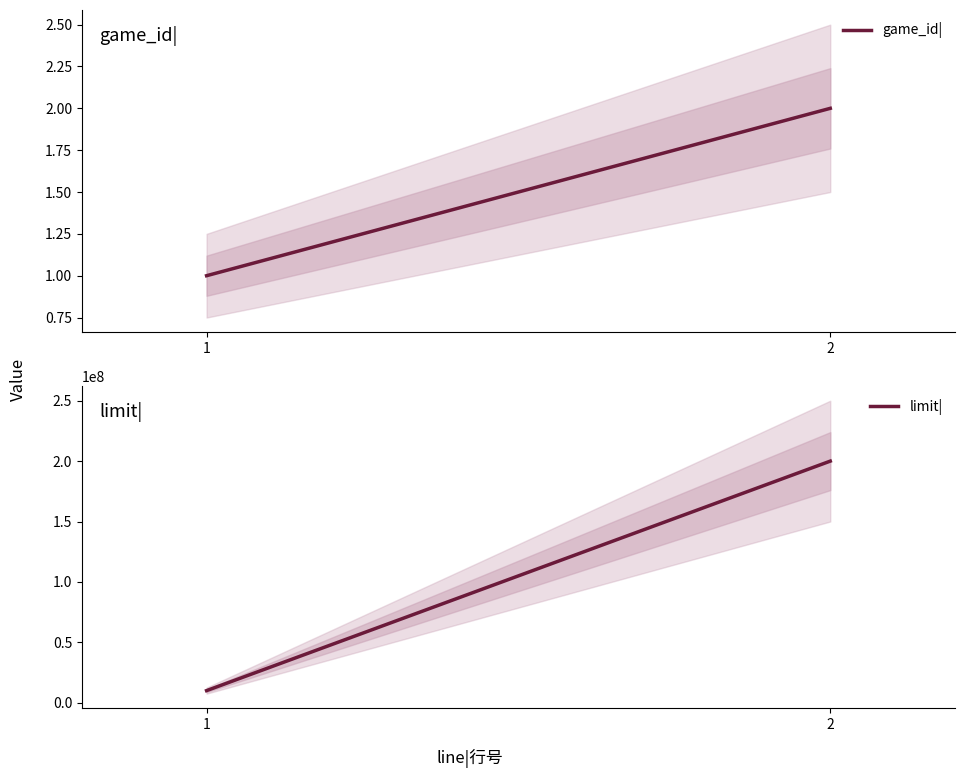

What are all the series names shown in the legend?

game_id|, limit|